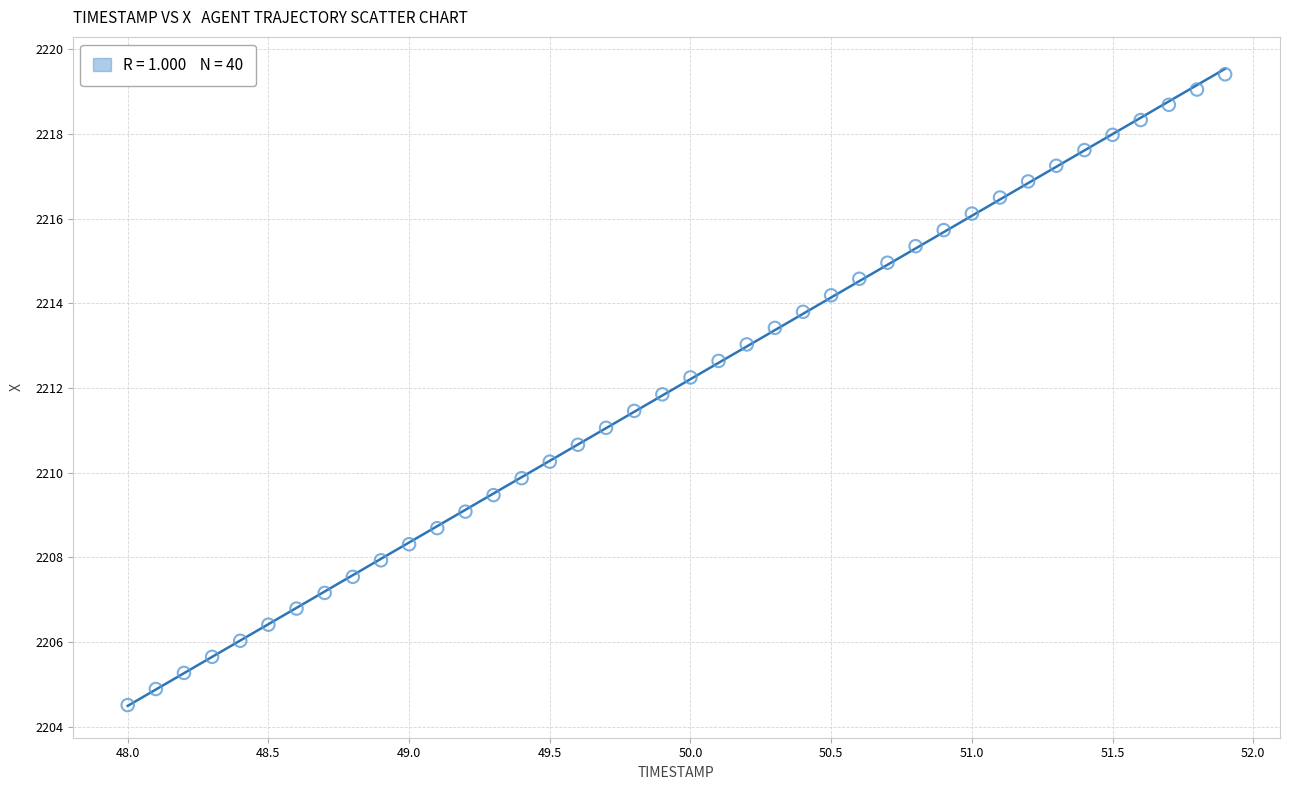

What is the range of Y values (max minus min)?

14.9